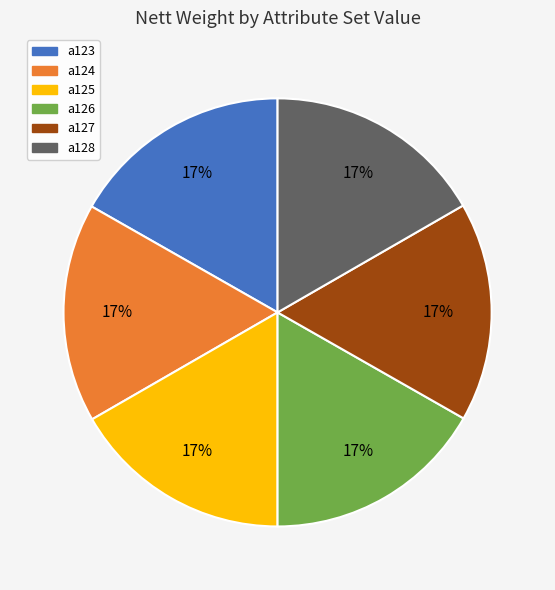

To the nearest percent, what portion does a128 represent?

17%